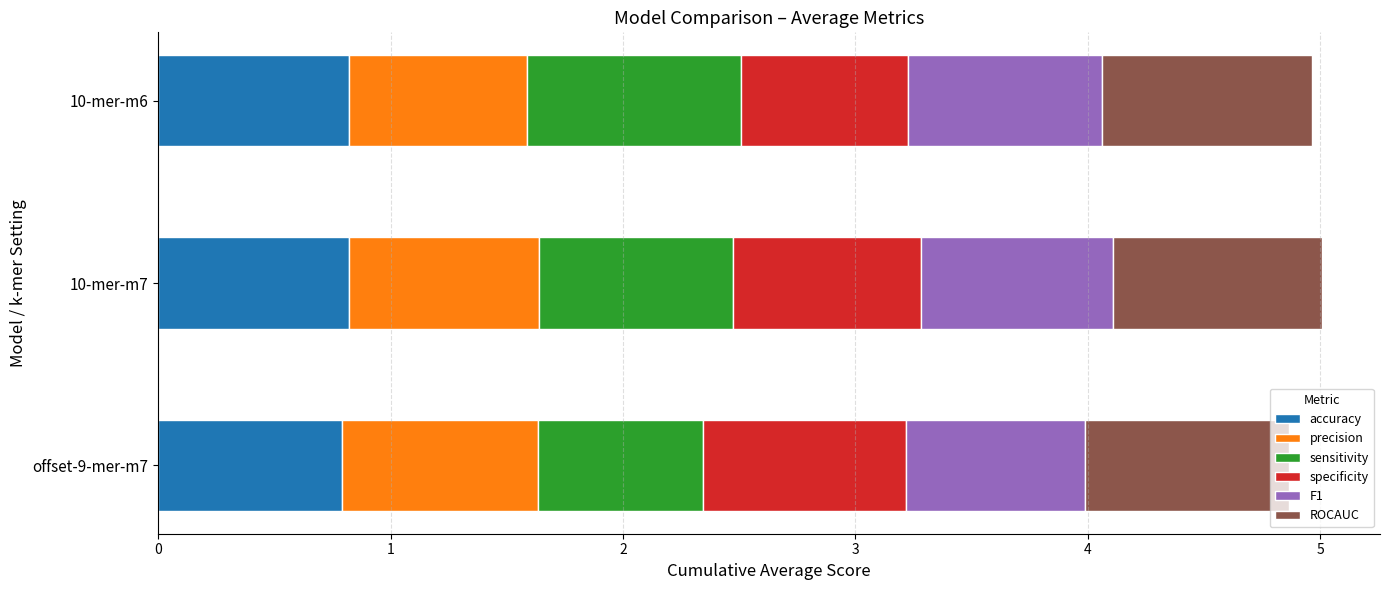

True or false: accuracy has a value of 1.3 at 10-mer-m7.

False